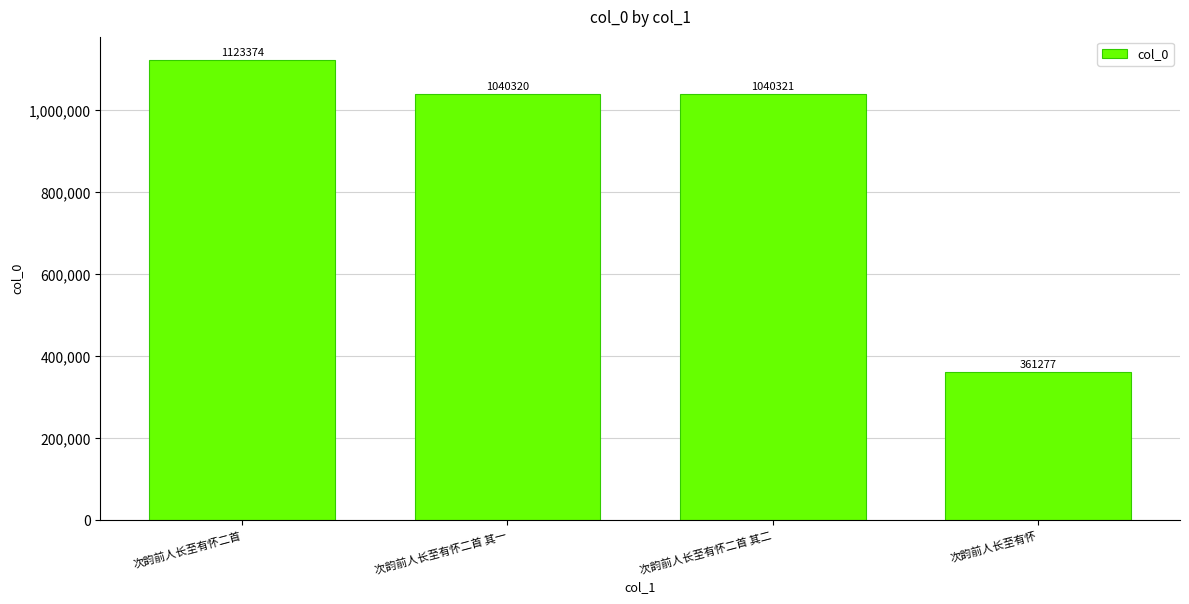

What is the difference between the second highest and second lowest values?

1